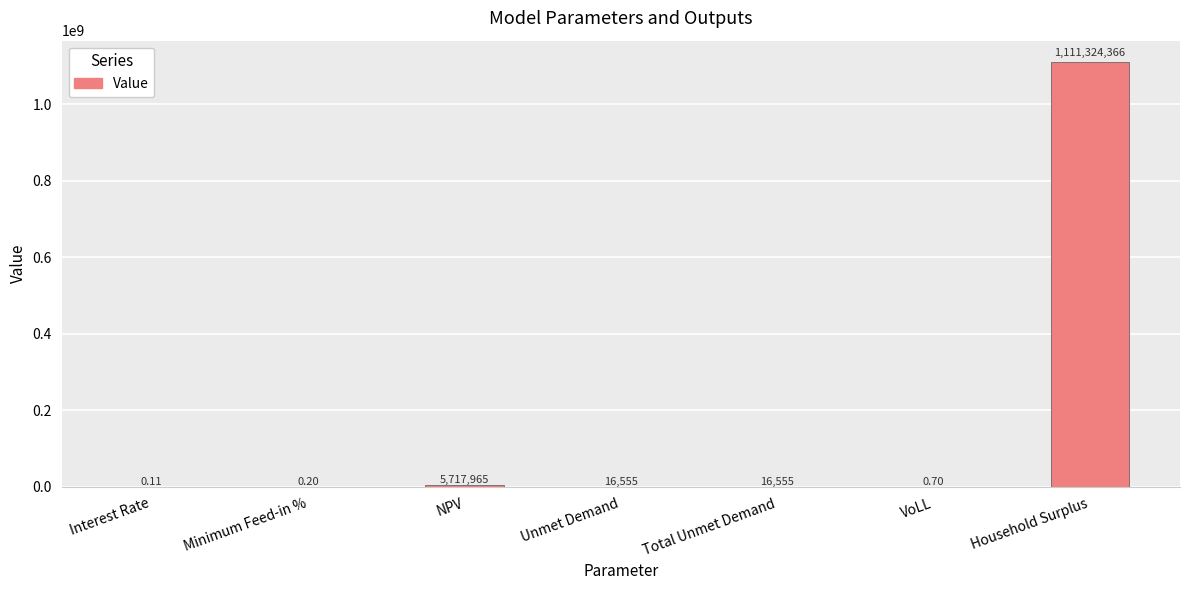

Between NPV and Household Surplus, which is larger?

Household Surplus